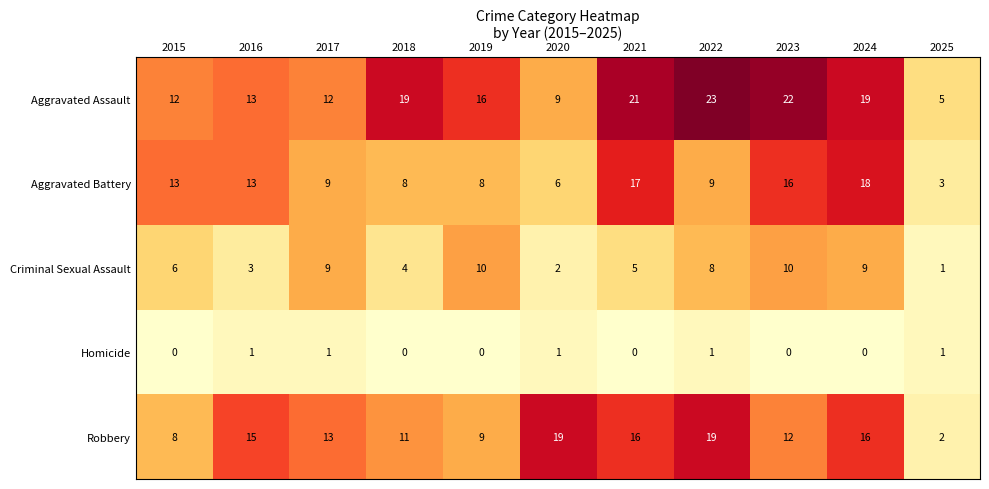

List the series in order of their peak value, highest first.

Aggravated Assault, Robbery, Aggravated Battery, Criminal Sexual Assault, Homicide